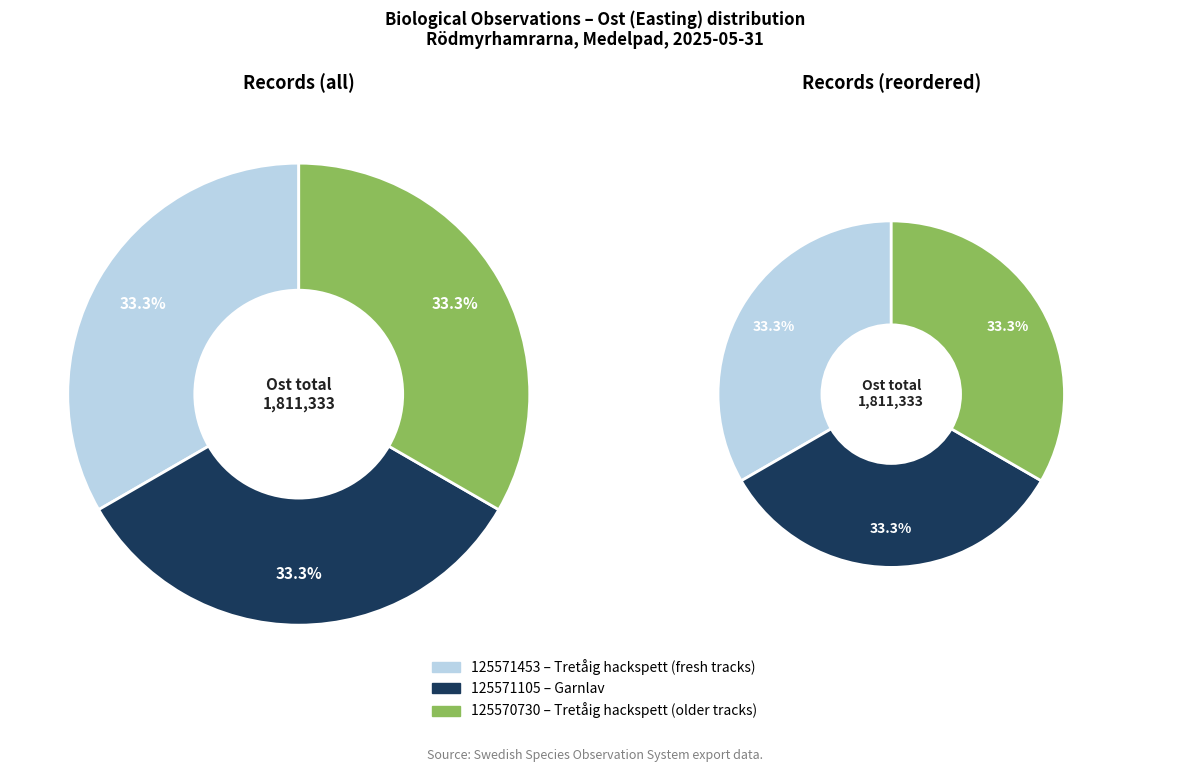

To the nearest percent, what portion does 125571453 represent?

33%